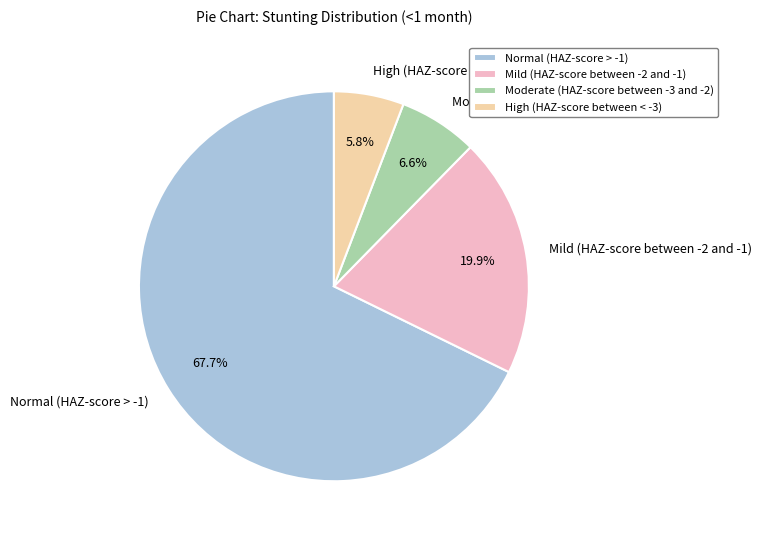

What percentage is the Moderate (HAZ-score between -3 and -2) slice, to the nearest percent?

7%